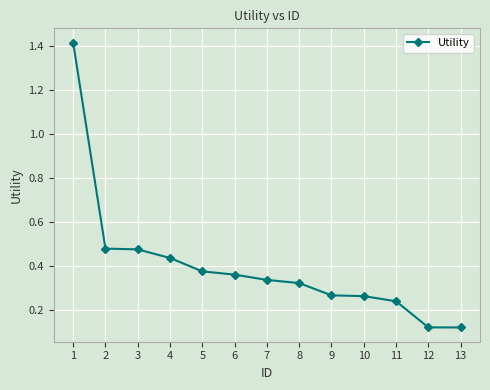

Is it true that the value at 10 is 0.1?

False